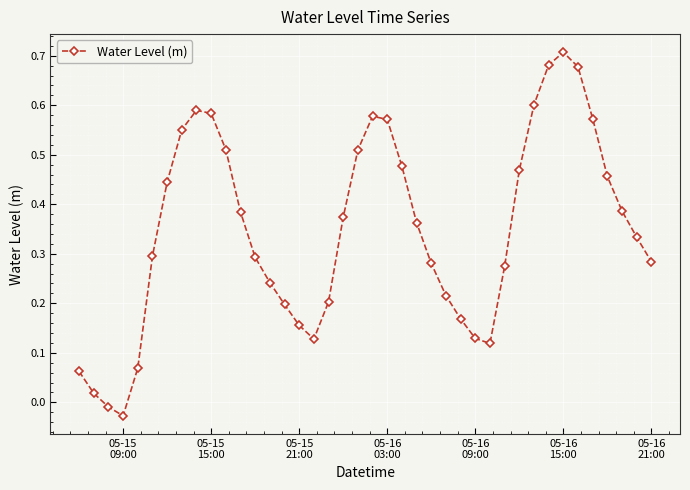

How many points are lower than both their immediate neighbors (excluding endpoints)?

3